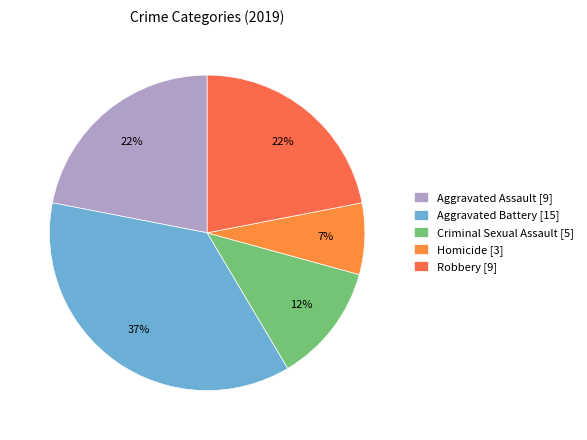

What percentage is NOT represented by Robbery?

78.0%